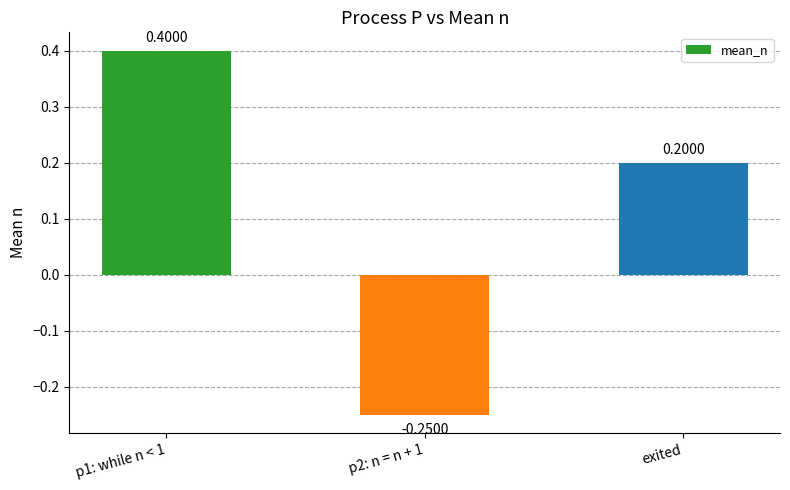

What is the sum of all values?

0.4